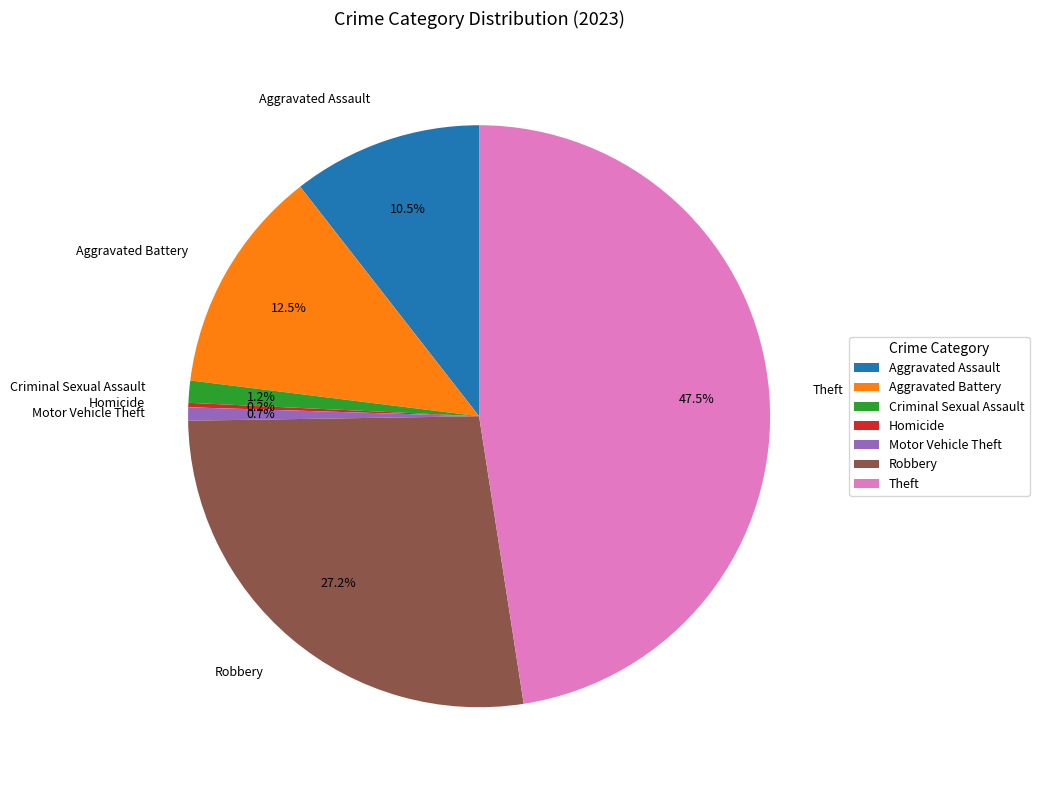

To the nearest percent, what is the combined percentage of Motor Vehicle Theft and Theft?

48%